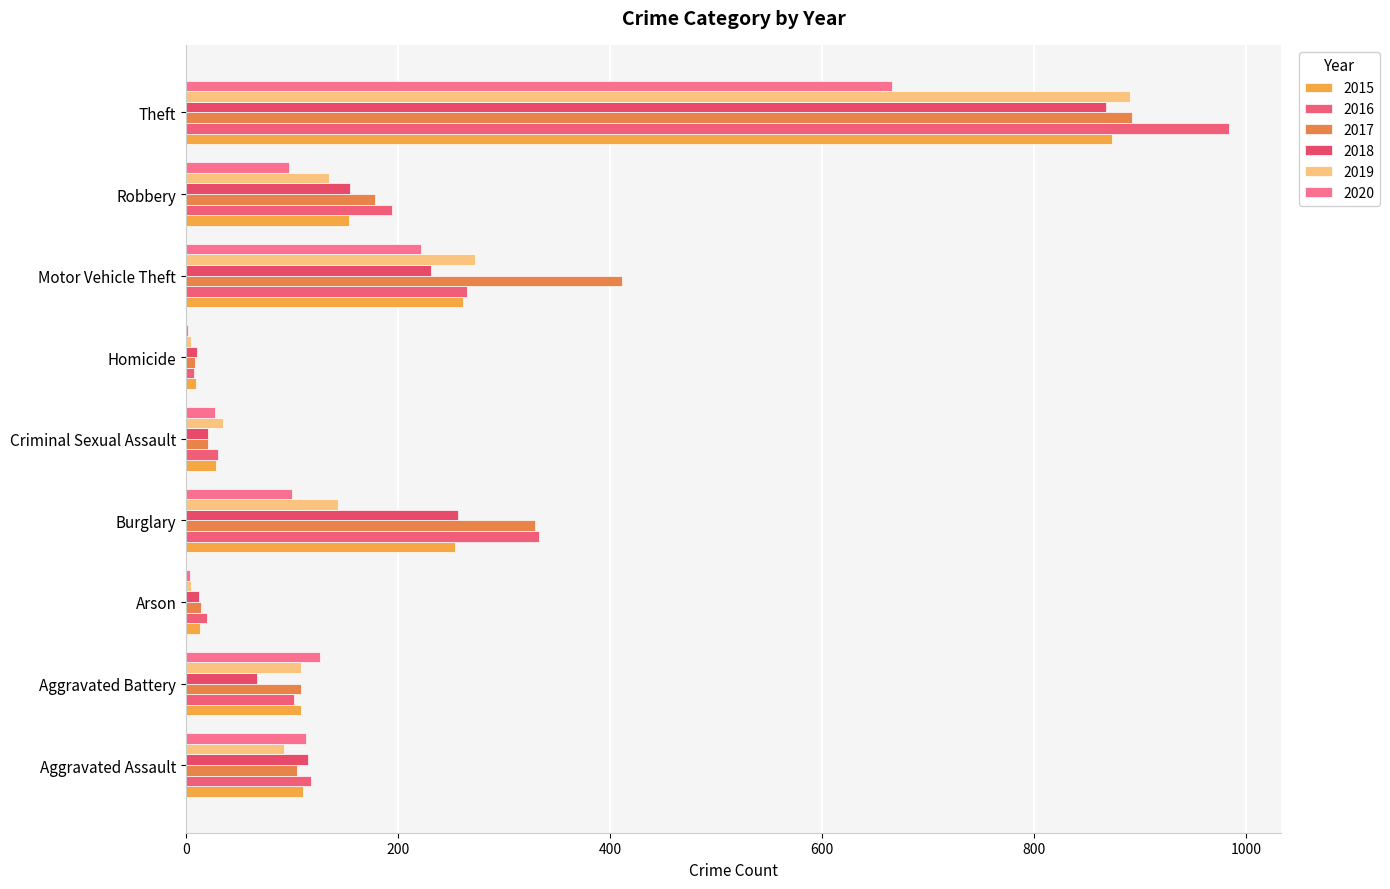

What is the label of the 2nd bar from the left?

Aggravated Battery